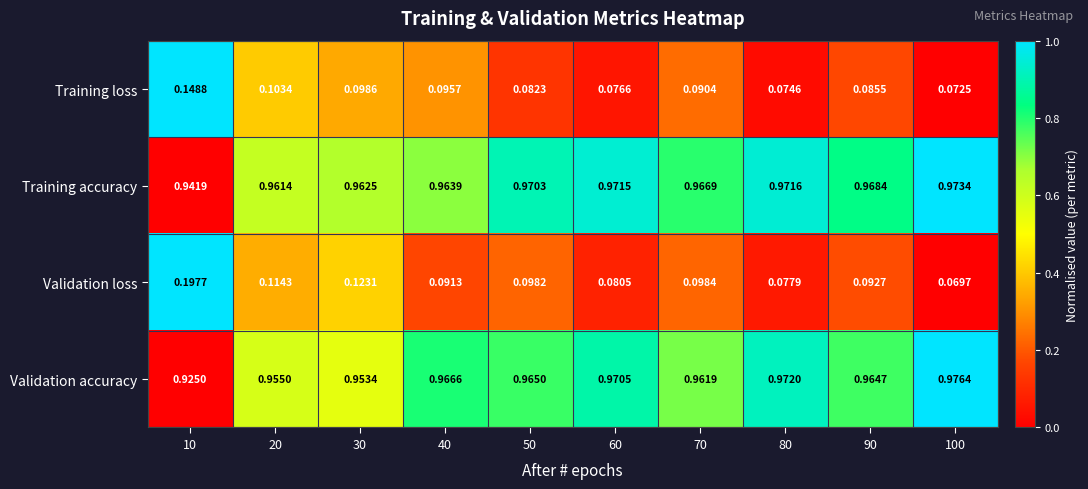

What is the total value across all series at 60?

2.1